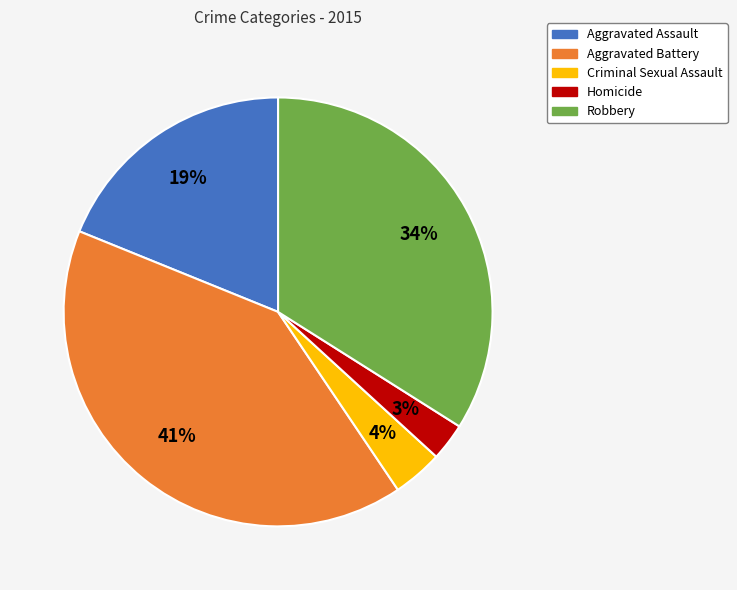

Count the number of slices in the pie.

5